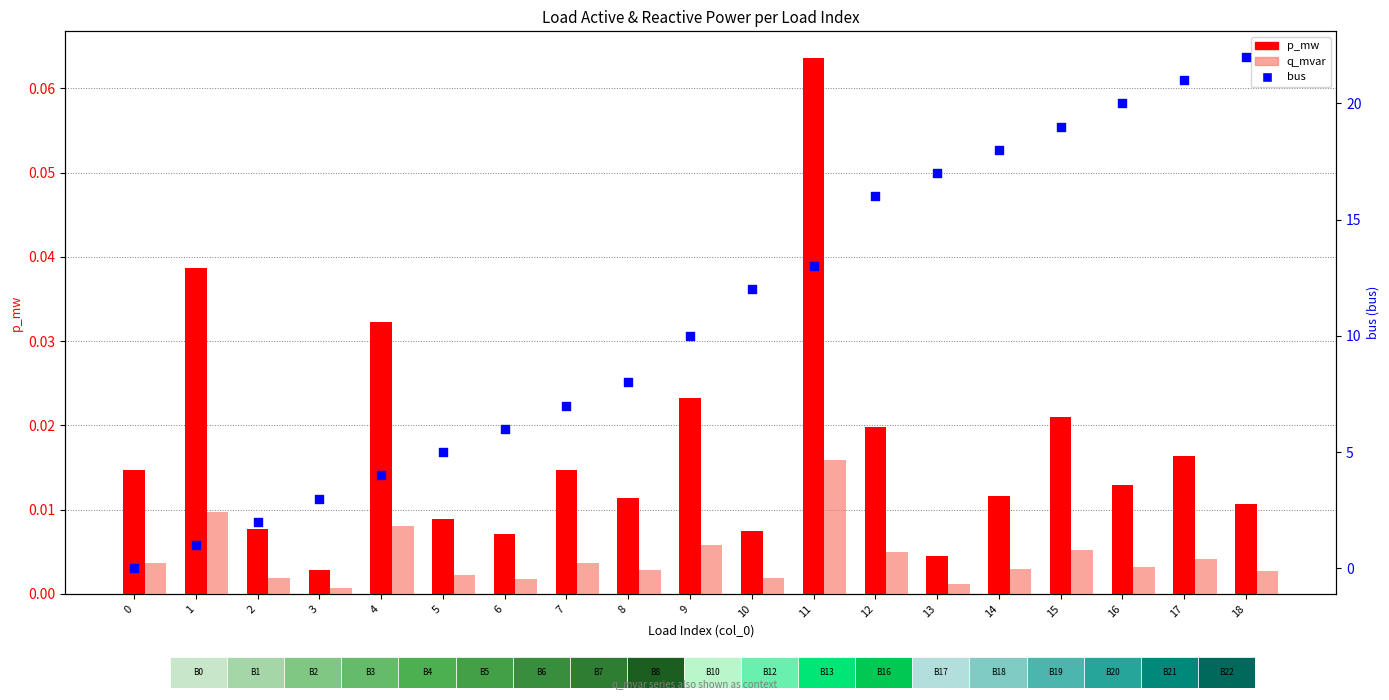

Which series has the largest total across all categories?

bus